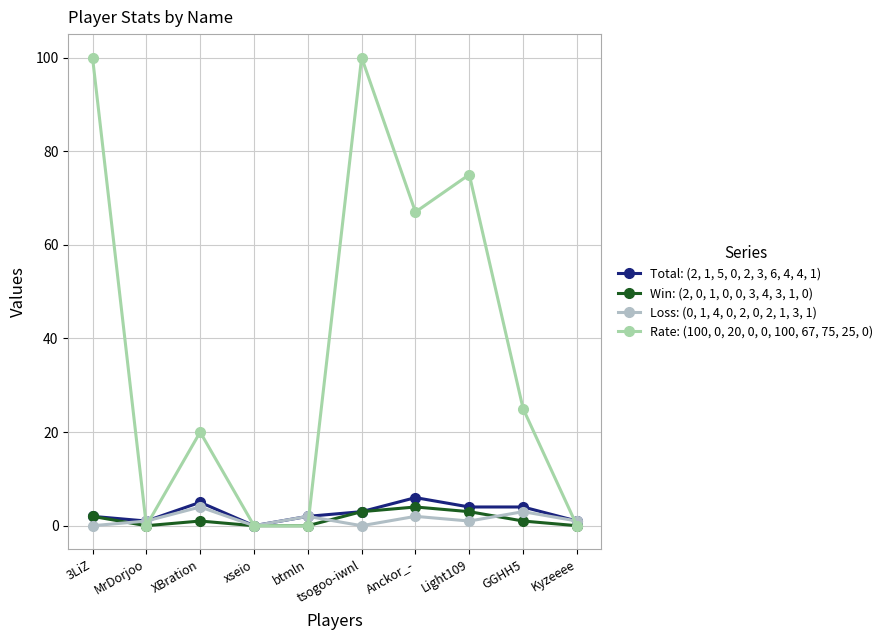

What is the value of the Total: (2, 1, 5, 0, 2, 3, 6, 4, 4, 1) point at the 9th from the left?

4